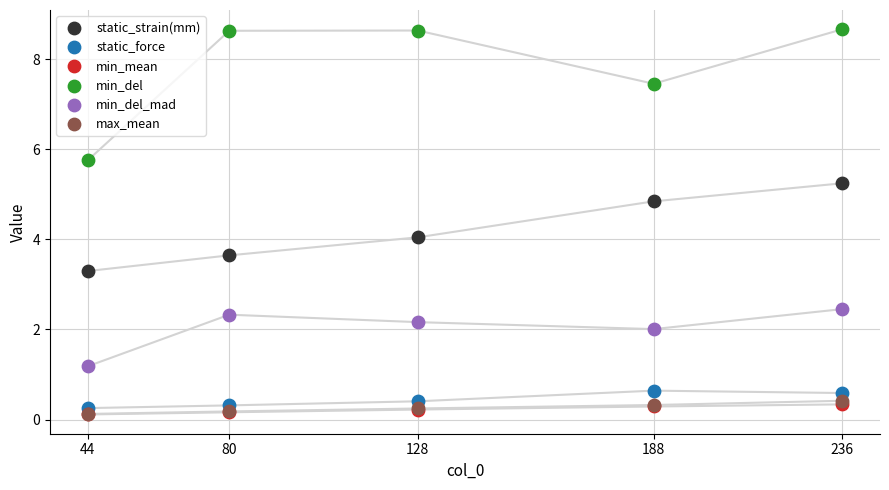

What are all the series names shown in the legend?

static_strain(mm), static_force, min_mean, min_del, min_del_mad, max_mean